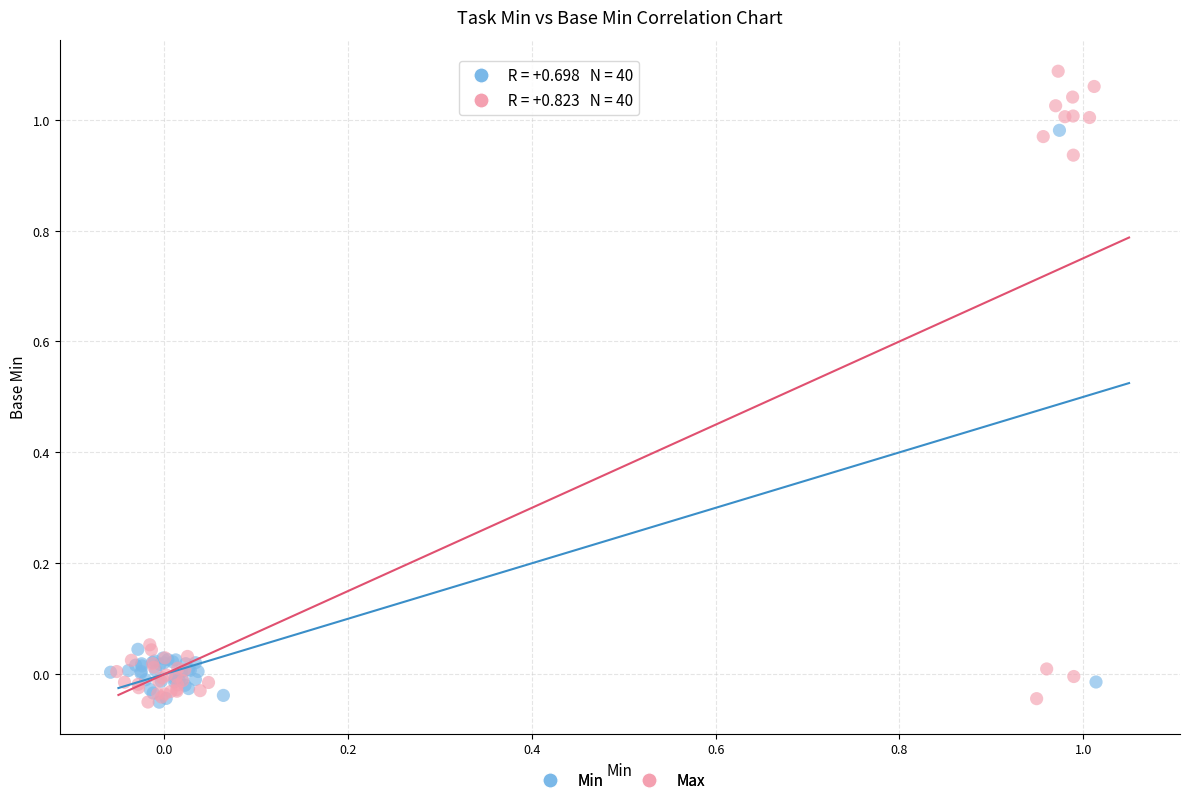

Which series reaches the maximum Y coordinate?

Max